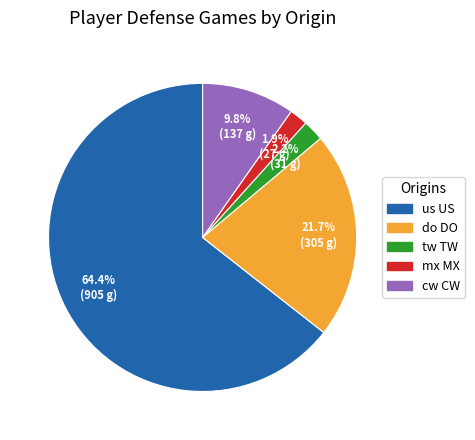

What is the largest slice in the pie chart?

us US